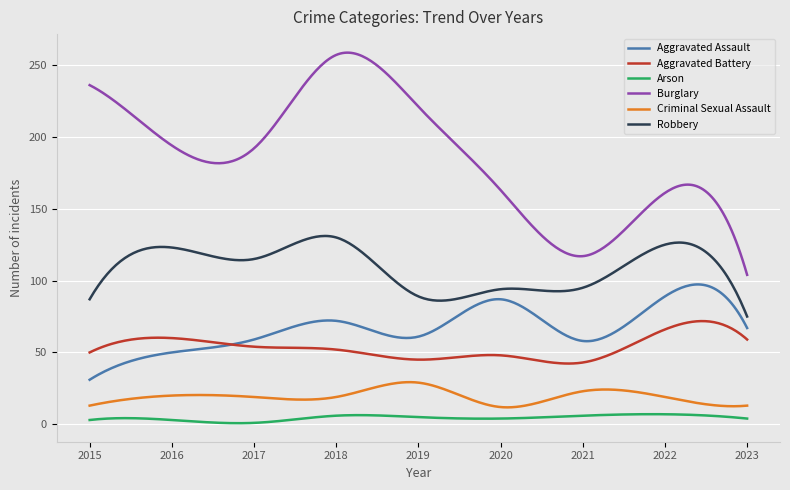

List the series in order of their peak value, lowest first.

Arson, Criminal Sexual Assault, Aggravated Battery, Aggravated Assault, Robbery, Burglary